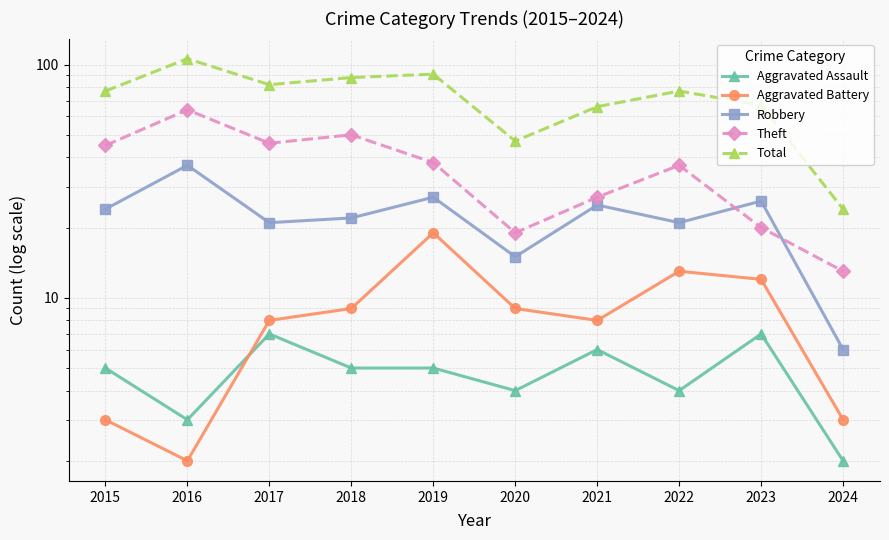

How many lines are shown in the chart?

5